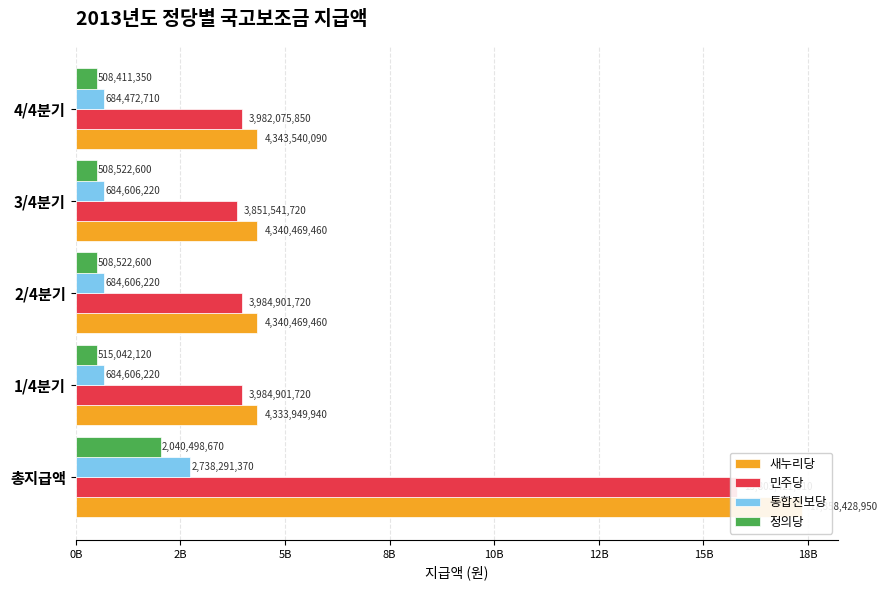

Reading left to right, transcribe all the data shown in this chart.

새누리당: 17358428950	4333949940	4340469460	4340469460	4343540090
민주당: 15803421010	3984901720	3984901720	3851541720	3982075850
통합진보당: 2738291370	684606220	684606220	684606220	684472710
정의당: 2040498670	515042120	508522600	508522600	508411350